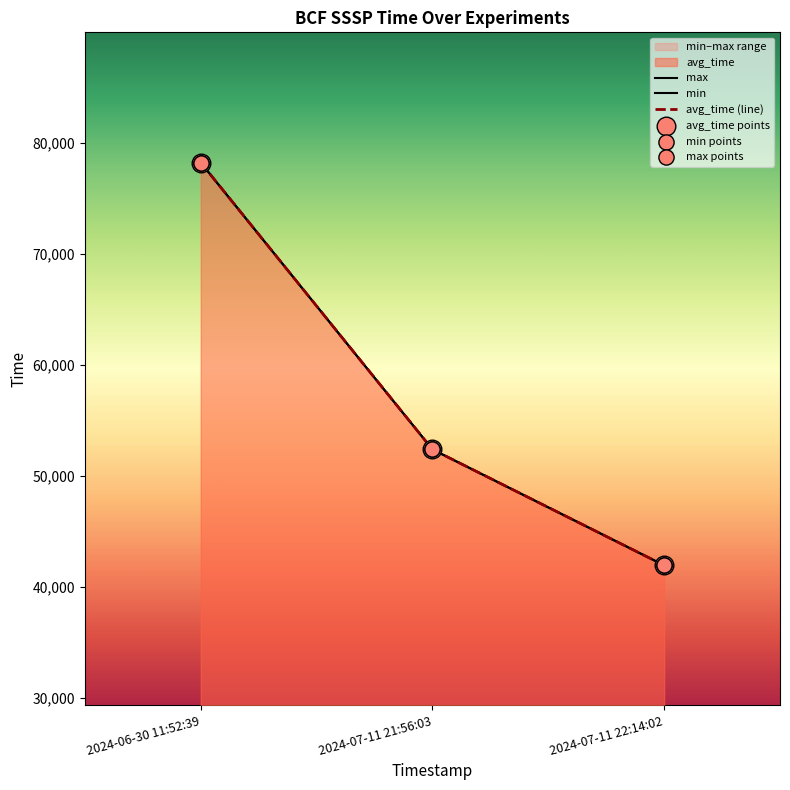

Which series contains the highest Y value?

max